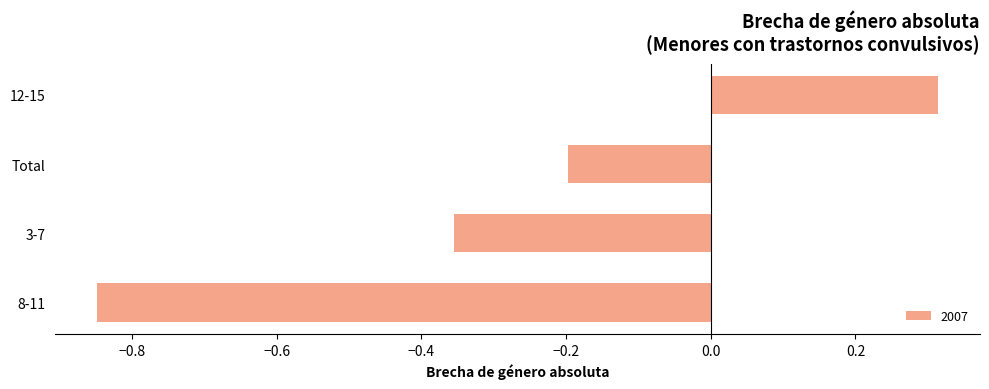

List the labels in order of value, smallest first.

8-11, 3-7, Total, 12-15